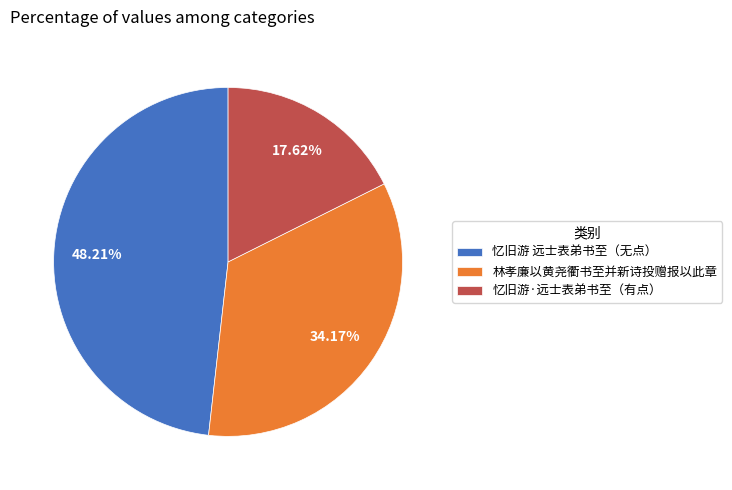

Combined, do 忆旧游·远士表弟书至（有点） and 林孝廉以黄尧衢书至并新诗投赠报以此章 account for over 50%?

Yes